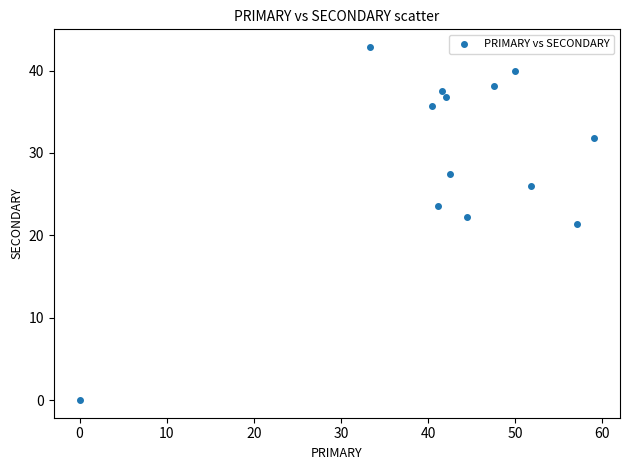

What is the range of X values (max minus min)?

59.1